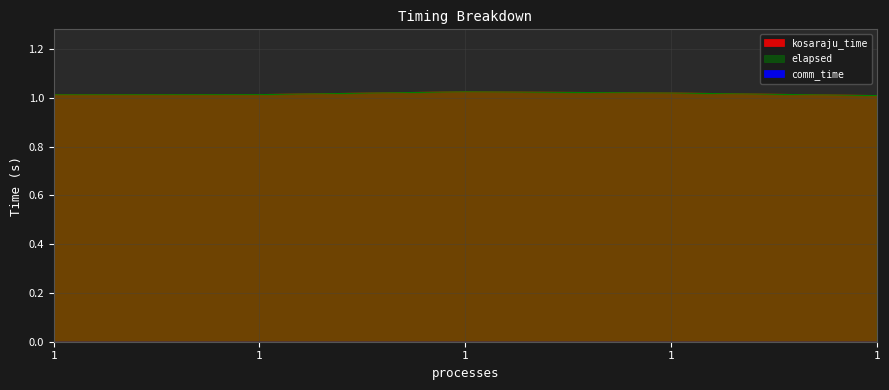

True or false: kosaraju_time and elapsed intersect in this chart.

False